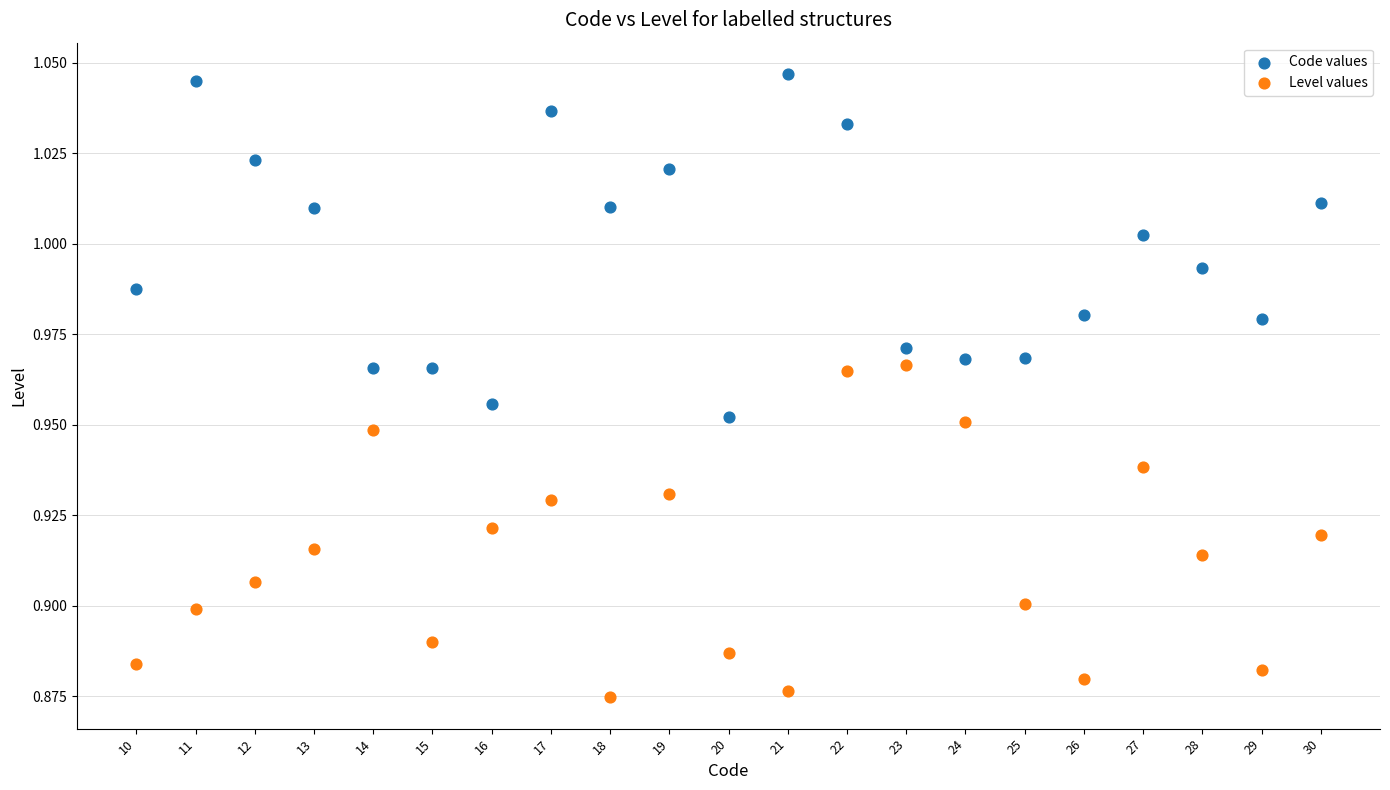

Which series contains the lowest Y value?

Level values